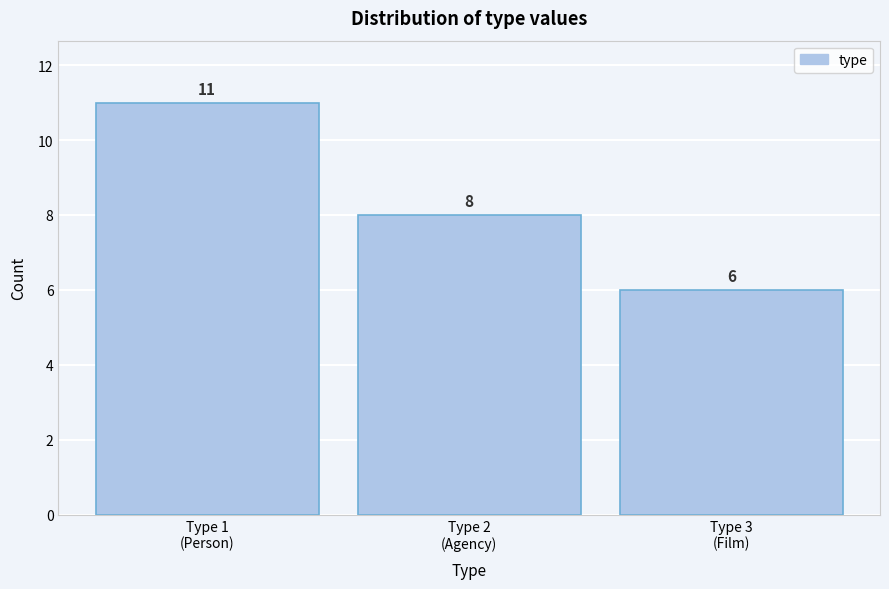

Reading right to left, what are all the values shown in this chart?

6	8	11